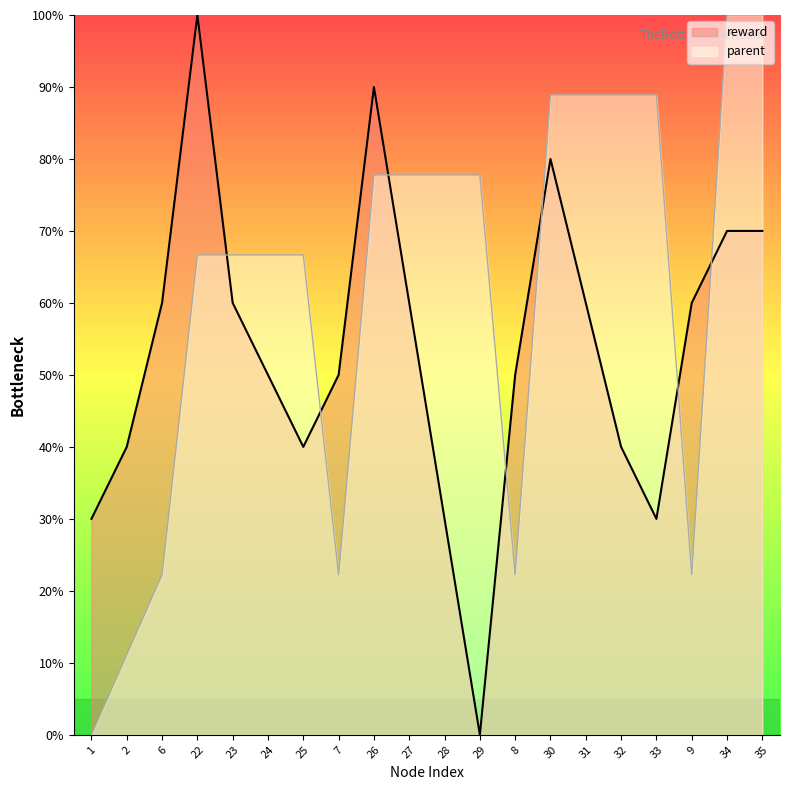

In reward, how many points are lower than both neighbors (excluding endpoints)?

3